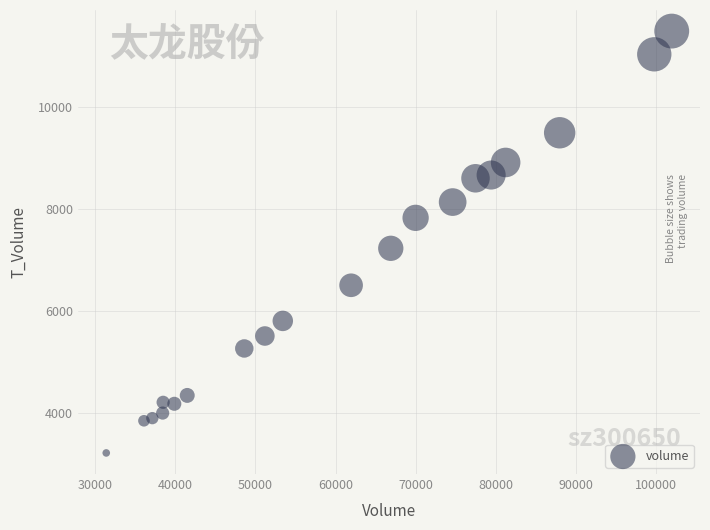

What Y value in the scatter plot is closest to 7358?

7235